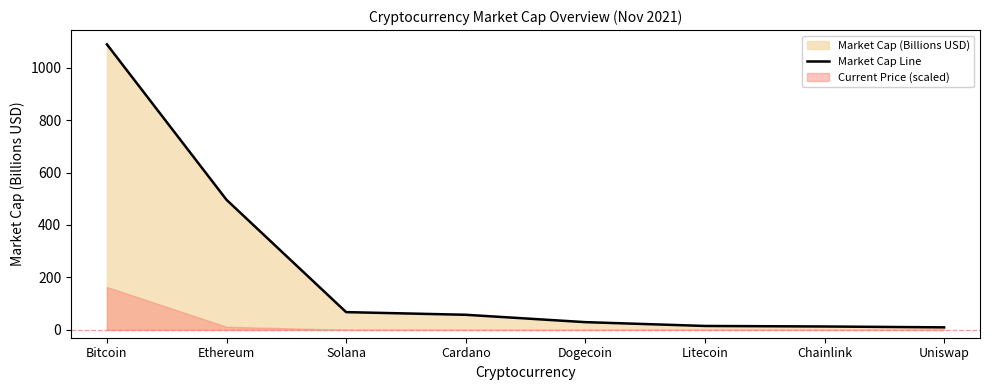

The value at Litecoin is 14.9. True or false?

True